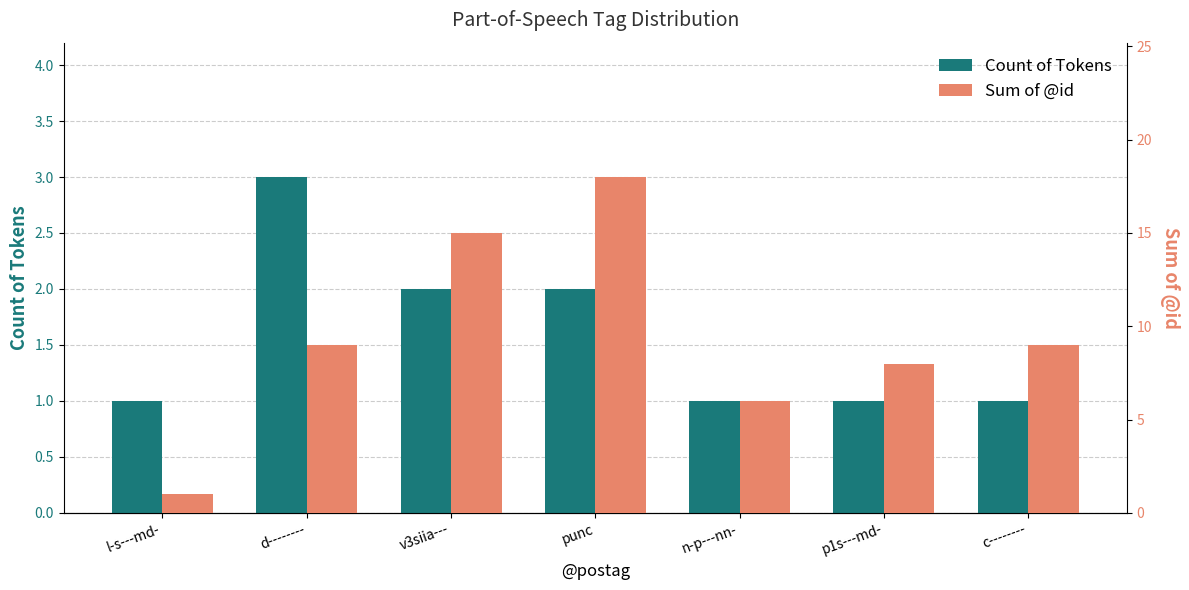

Between c-------- and d--------, which is larger?

d--------